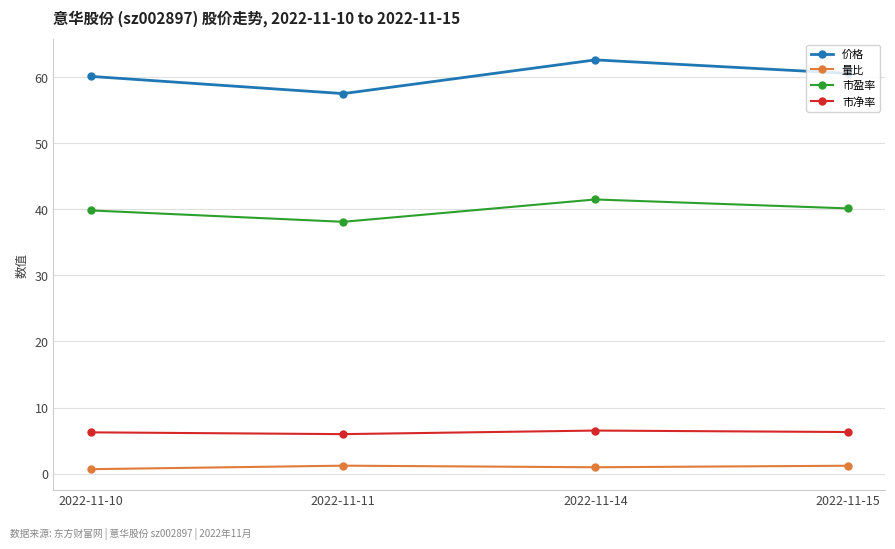

True or false: 价格 and 市盈率 intersect in this chart.

False